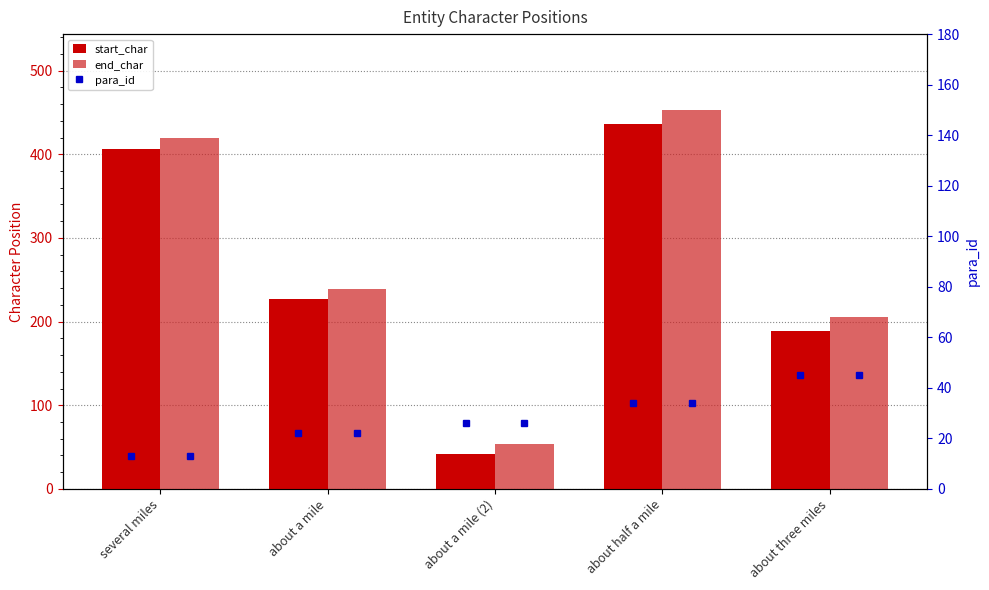

Count the para_id values in the range 22 to 34.

3